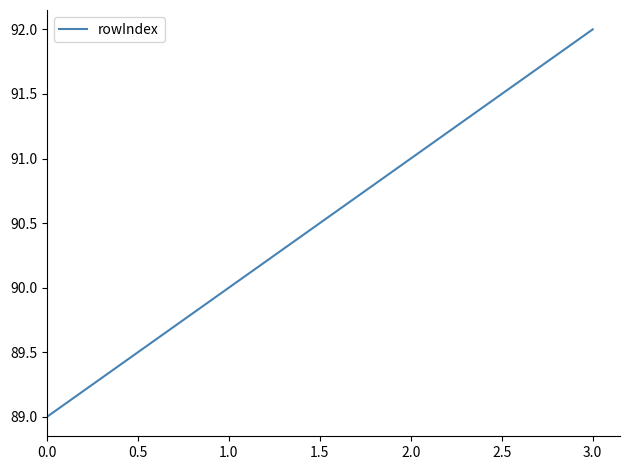

What is the sum of the values at 2.0 and 1.0?

181